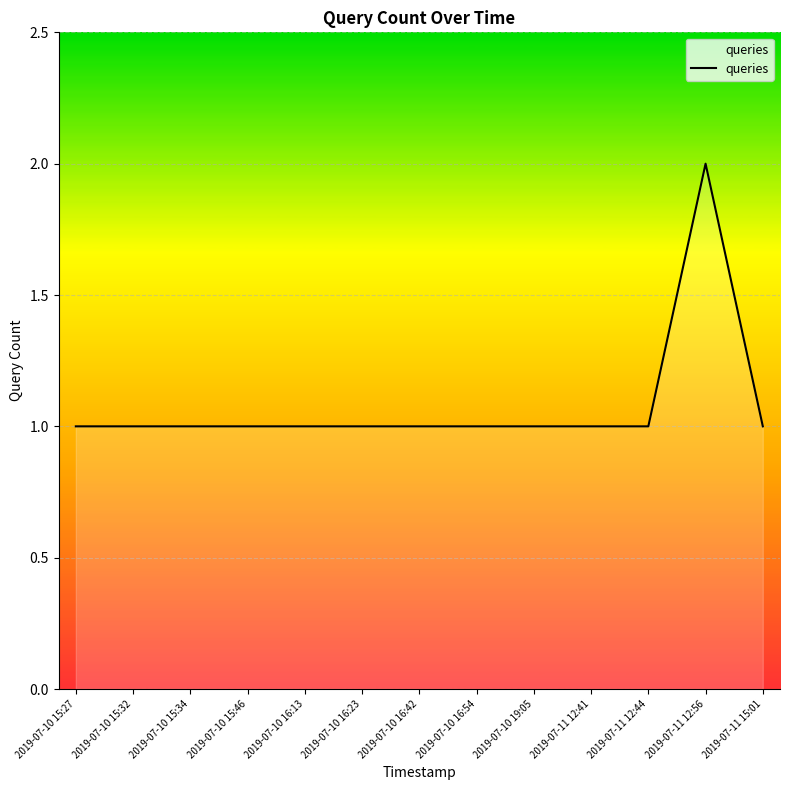

What is the sum of all values?

14